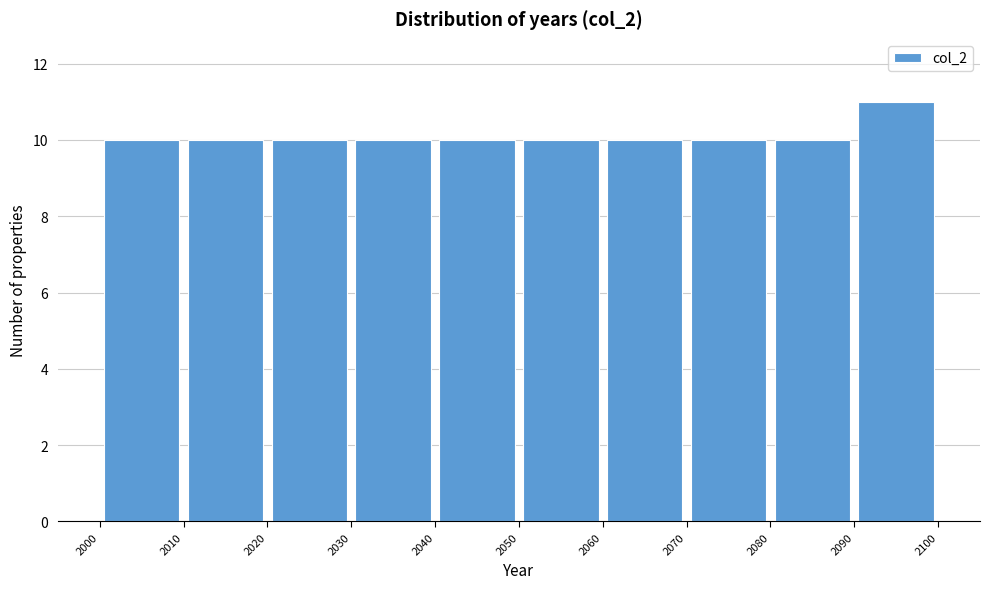

Reading left to right, list every bar in this chart as the range it spans on the x-axis followed by its height. The values are not printed on the chart, so give them approximately, as read against the axis.

2000 to 2010: 10
2010 to 2020: 10
2020 to 2030: 10
2030 to 2040: 10
2040 to 2050: 10
2050 to 2060: 10
2060 to 2070: 10
2070 to 2080: 10
2080 to 2090: 10
2090 to 2100: 11